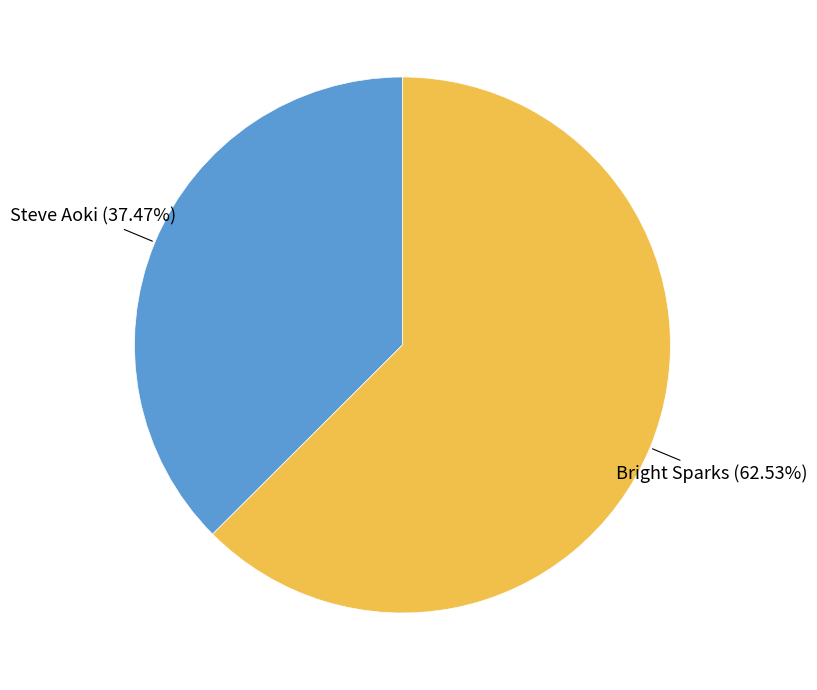

Is there a majority slice in this chart?

Yes